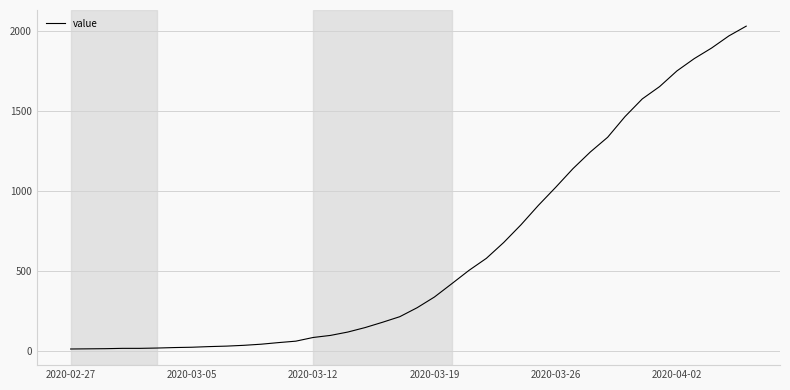

How many categories are shown in the chart?

40